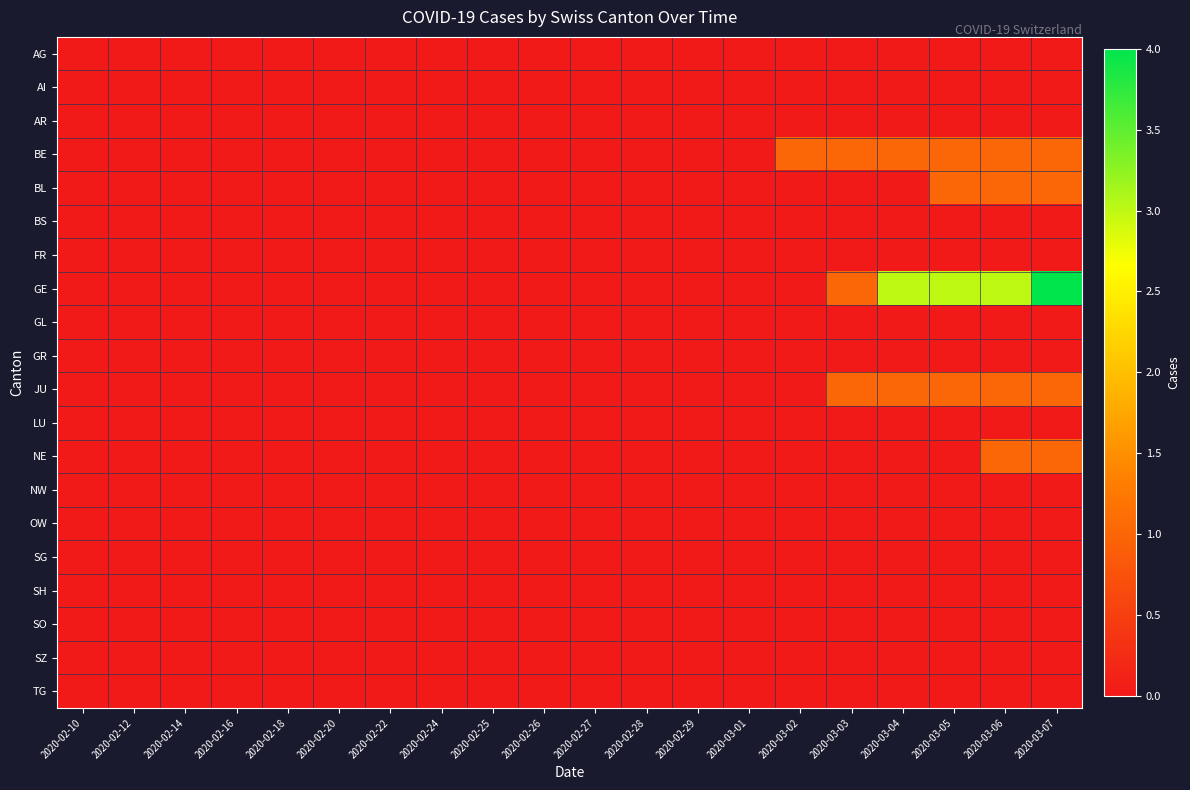

Which series has the largest total across all categories?

GE